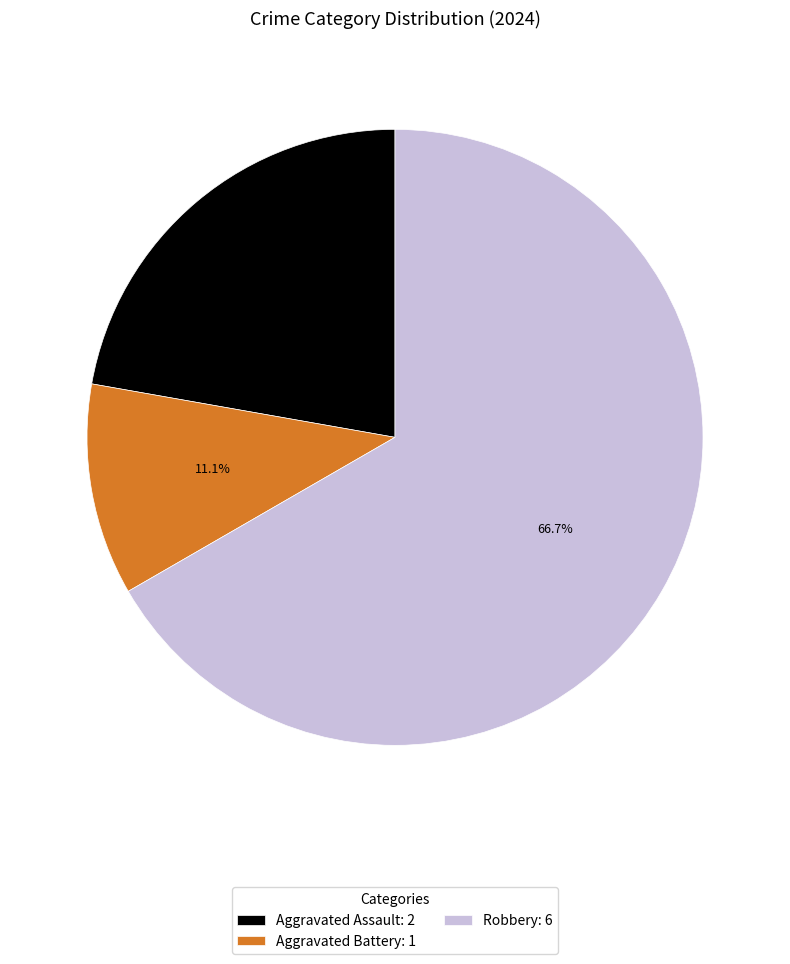

To the nearest percent, what is the difference between the Aggravated Assault and Robbery slice percentages?

44%